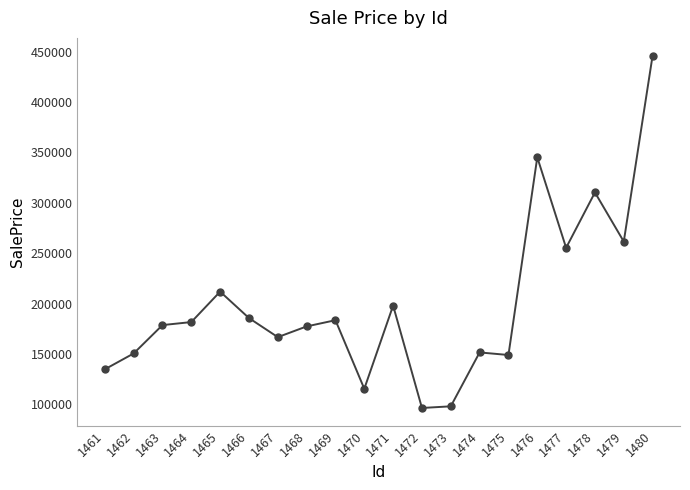

What is the change in value from 1468 to 1470?

-61905.0